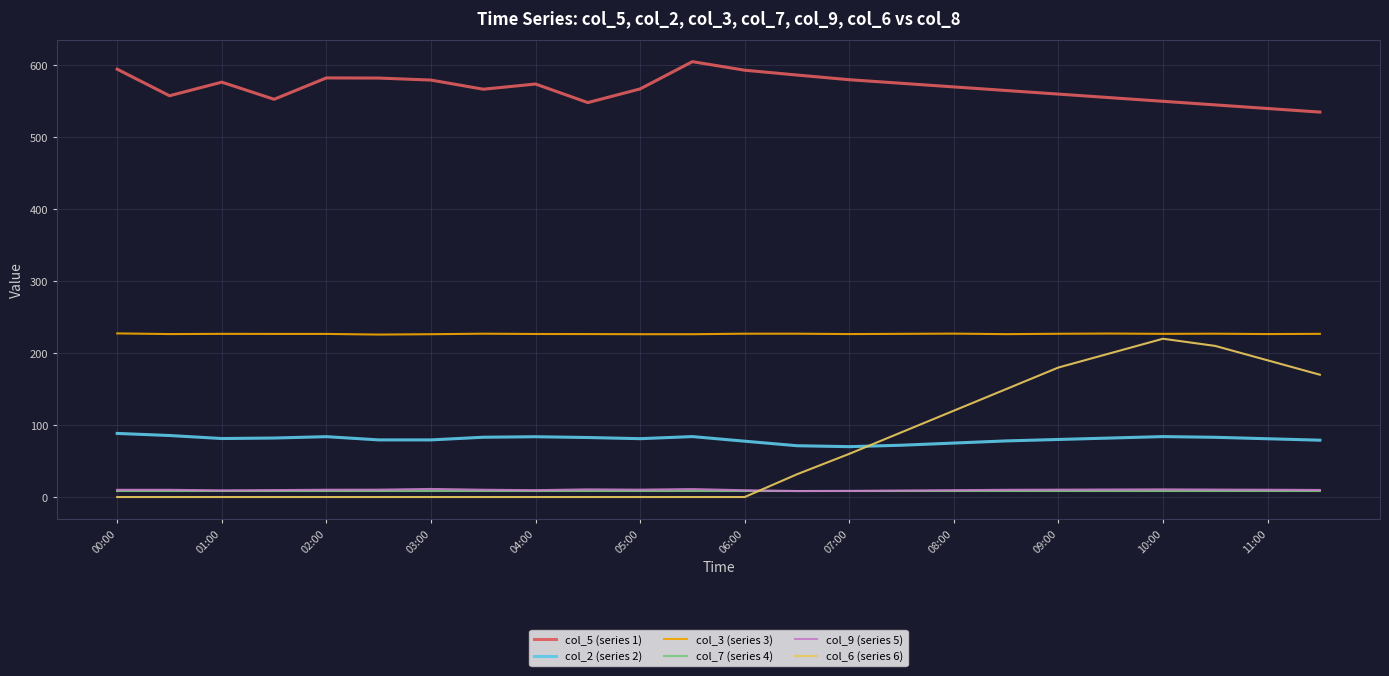

At how many categories does at least one series exceed 346?

24